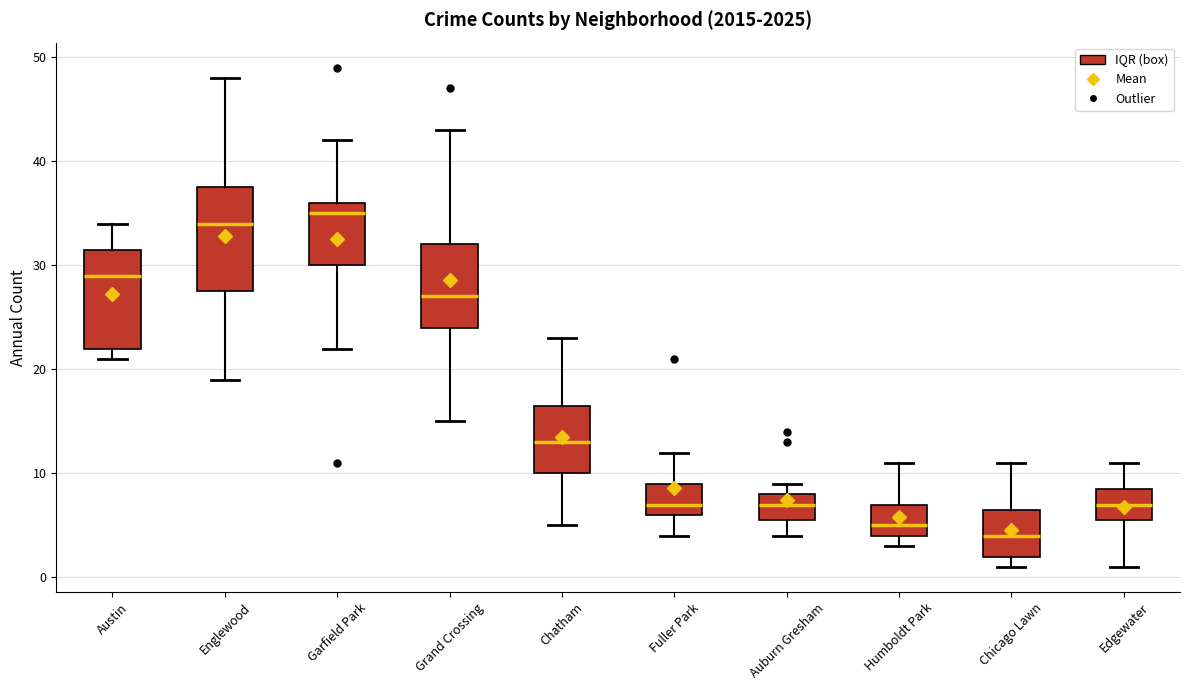

Reading left to right, transcribe this box plot: for each box, give where its median line is, the range the box spans, and where its two whiskers end, as read against the y-axis. The values are not printed on the chart, so give them approximately, as read against the axis.

Austin: median 29, box 22 to 32, whiskers 21 to 34
Englewood: median 34, box 28 to 38, whiskers 19 to 48
Garfield Park: median 35, box 30 to 36, whiskers 22 to 42
Grand Crossing: median 27, box 24 to 32, whiskers 15 to 43
Chatham: median 13, box 10 to 17, whiskers 5 to 23
Fuller Park: median 7, box 6 to 9, whiskers 4 to 12
Auburn Gresham: median 7, box 6 to 8, whiskers 4 to 9
Humboldt Park: median 5, box 4 to 7, whiskers 3 to 11
Chicago Lawn: median 4, box 2 to 7, whiskers 1 to 11
Edgewater: median 7, box 6 to 9, whiskers 1 to 11